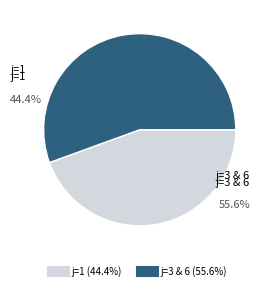

Is there any slice that represents more than half of the pie?

Yes